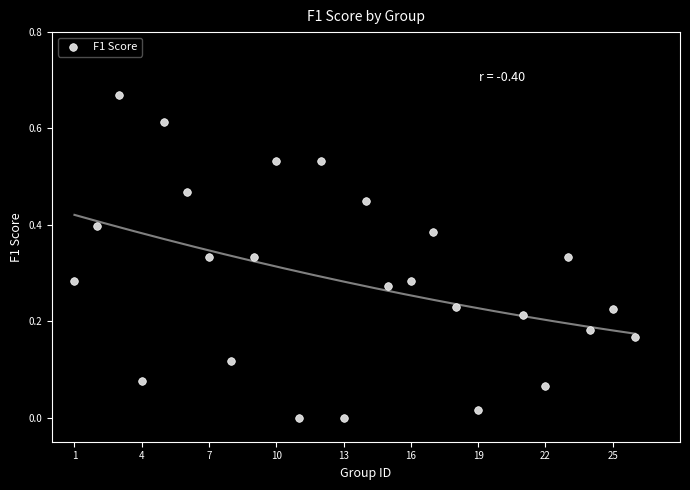

What is the range of X values (max minus min)?

25.0